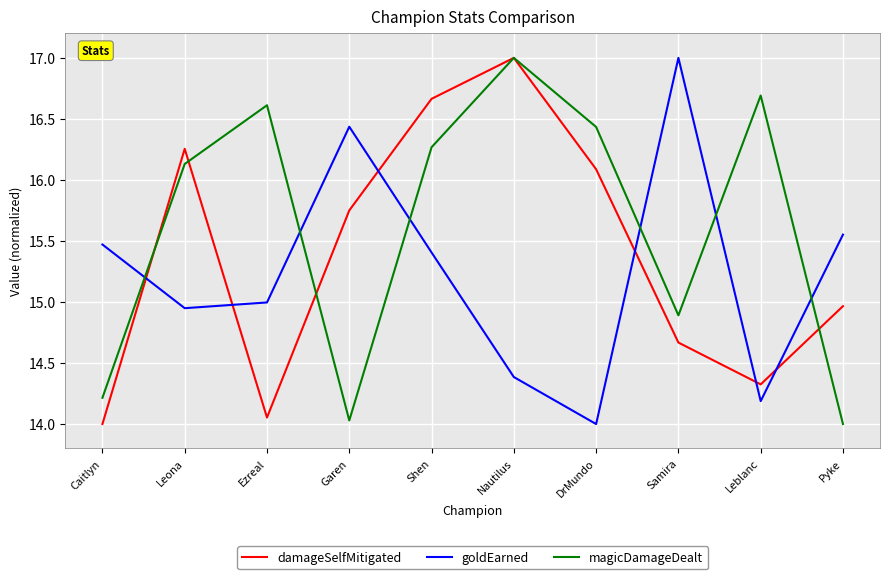

True or false: damageSelfMitigated and goldEarned intersect in this chart.

True